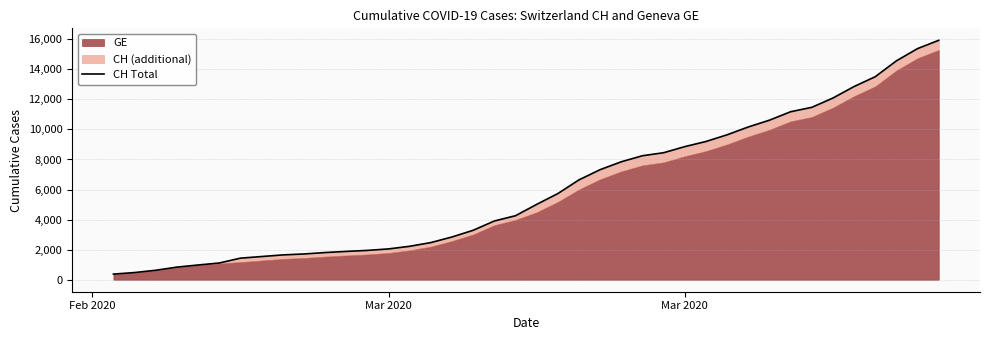

What is the difference between the second highest and second lowest values?

14896